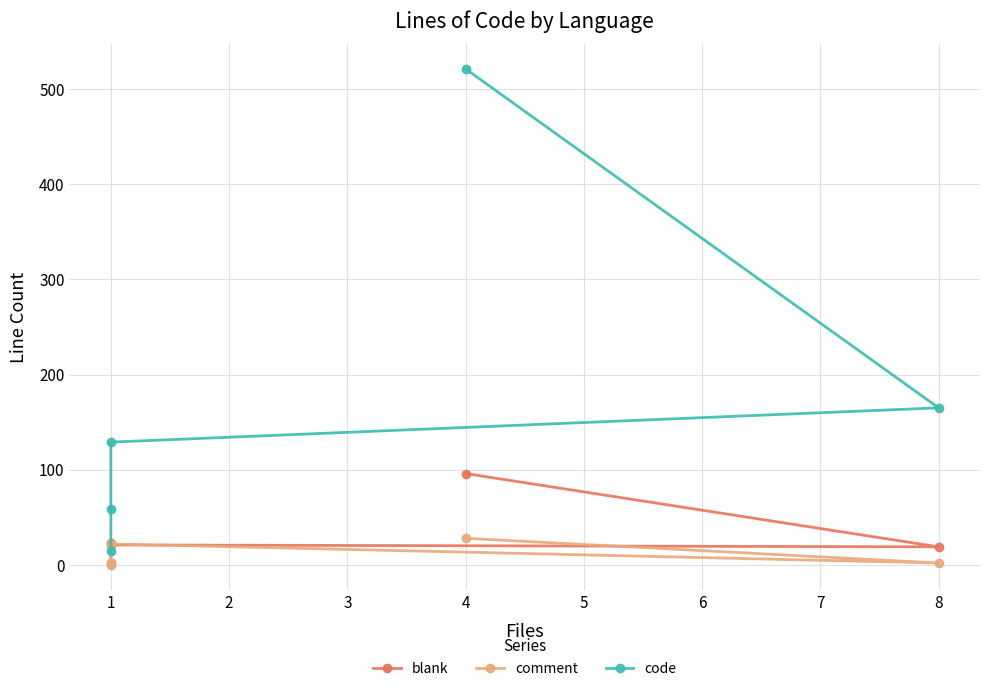

What is the difference between the maximum and minimum values in the blank series?

94